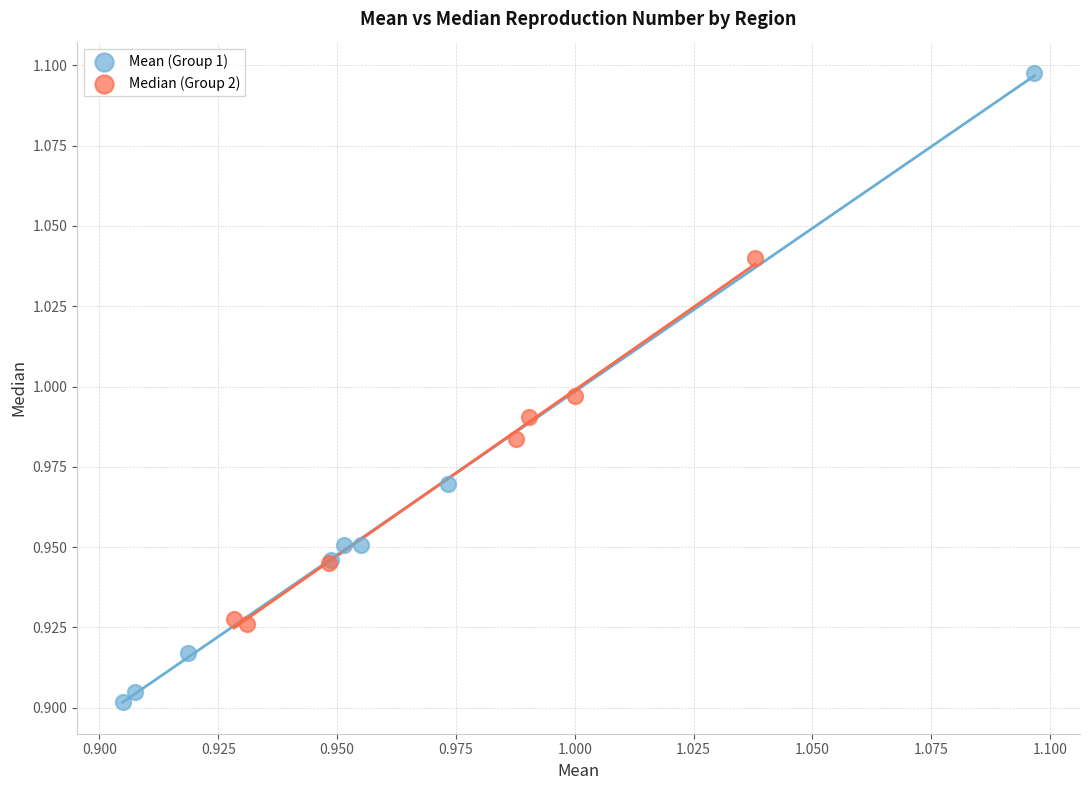

Which series contains the highest Y value?

Mean (Group 1)